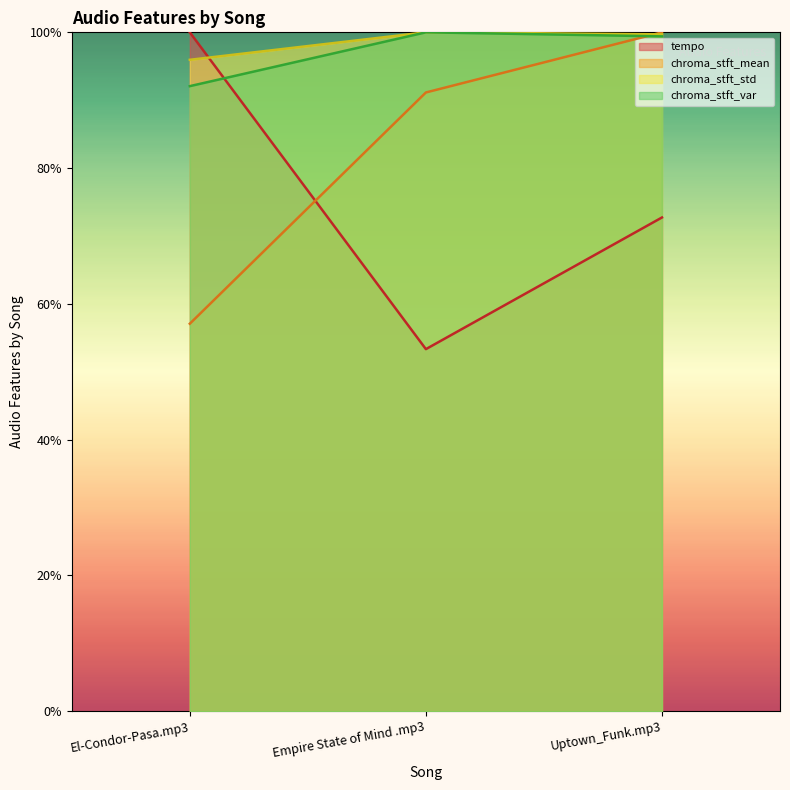

What value does the tempo series have at El-Condor-Pasa.mp3?

100.0